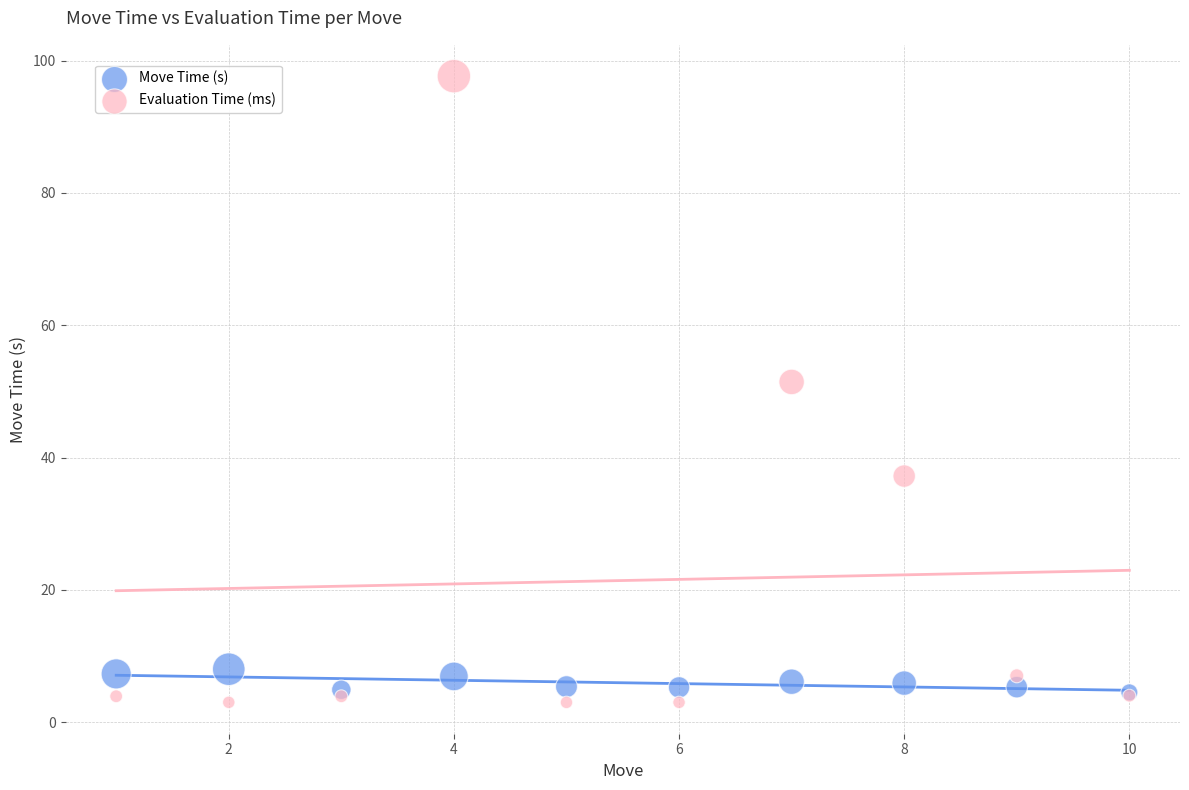

Across all series, what Y value is closest to 50?

51.4